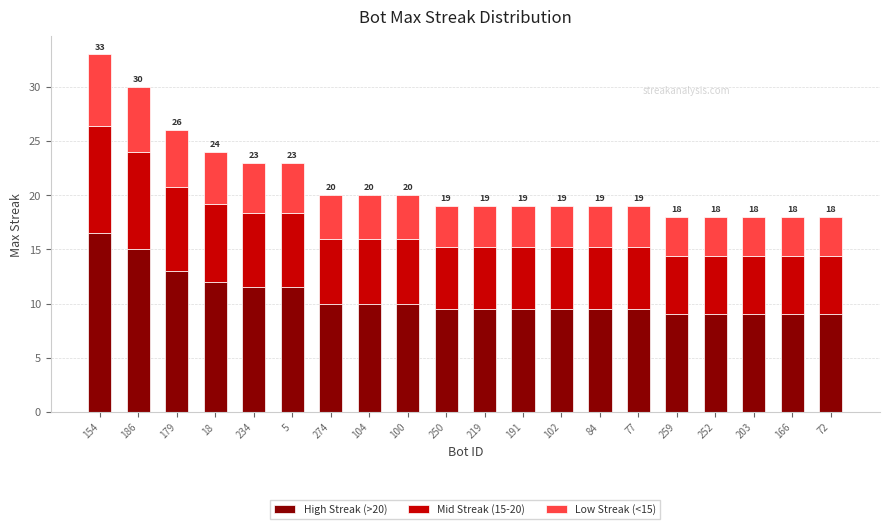

What is the highest value of the High Streak (>20) series?

16.5